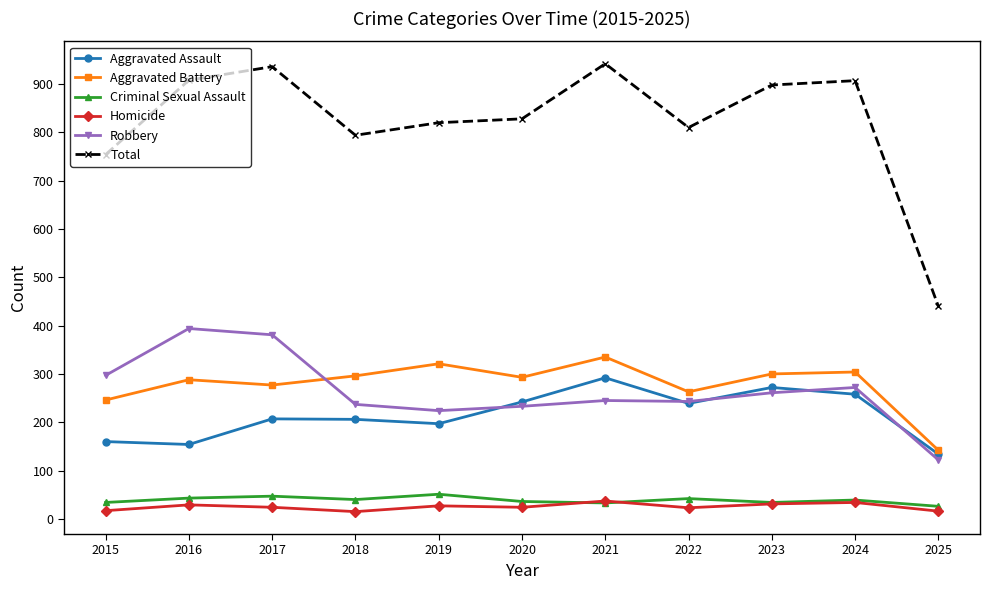

True or false: Aggravated Battery and Total intersect in this chart.

False